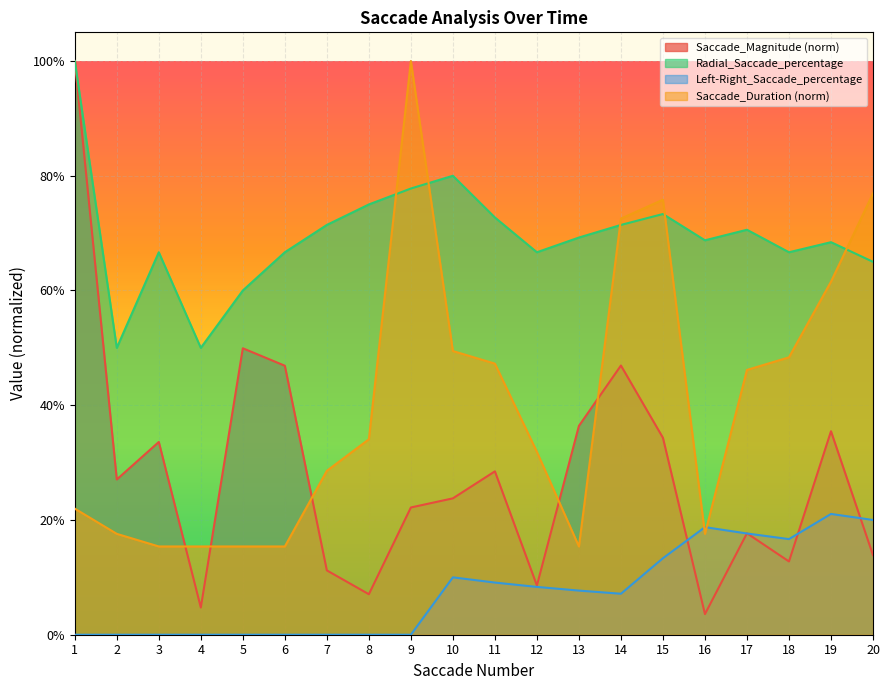

What is the difference between the maximum and second lowest values in the Left-Right_Saccade_percentage series?

0.2